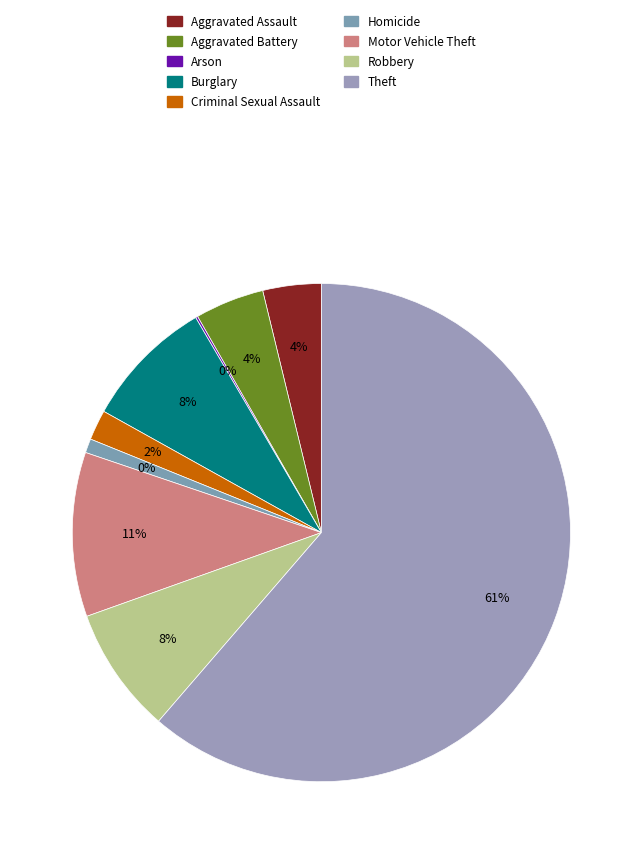

How many slices are in this pie chart?

9